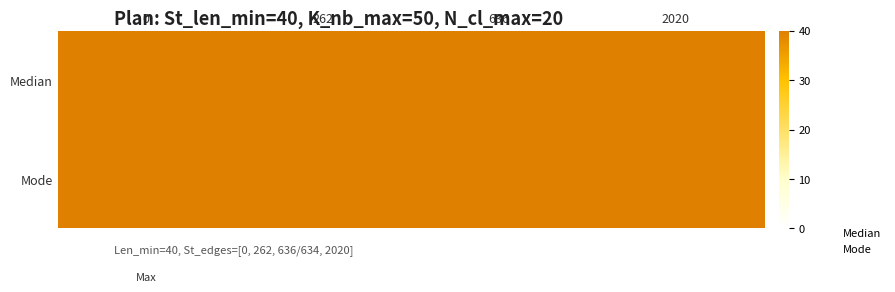

Between 262 and 0, which is larger?

262